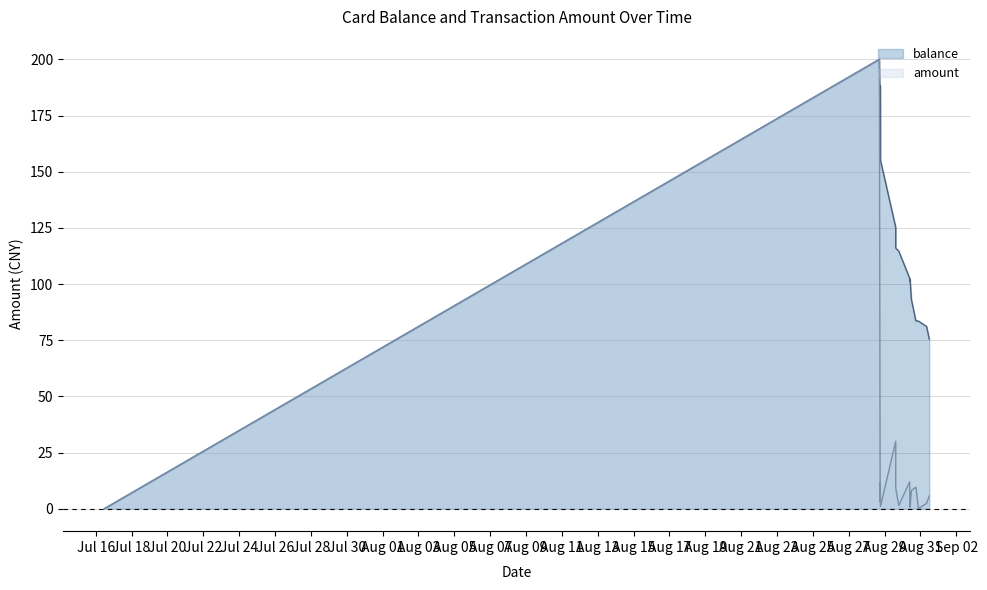

How many values in the balance series are below 114?

9